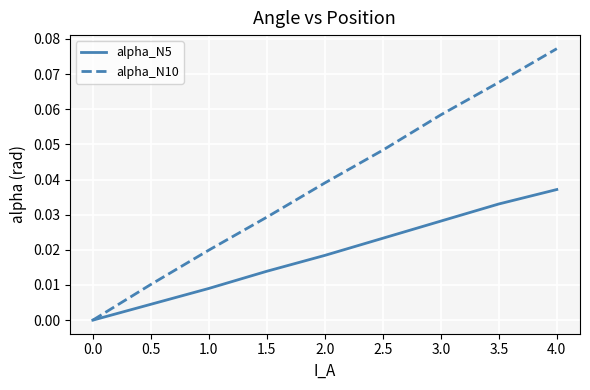

Is the value of alpha_N10 at 1.5 greater than the value of alpha_N5 at 0.5?

Yes